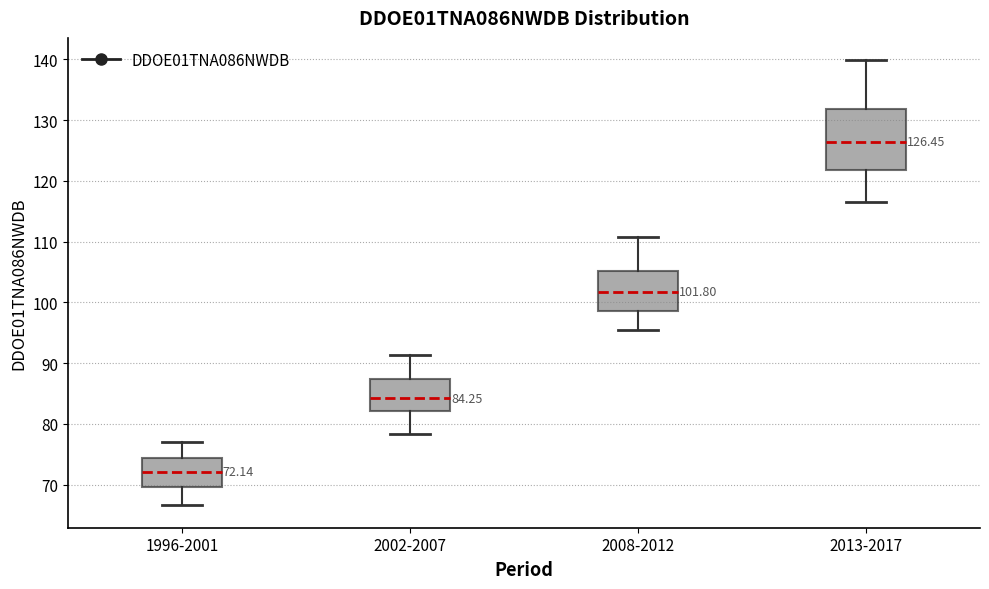

Which box's median line is the highest?

2013-2017